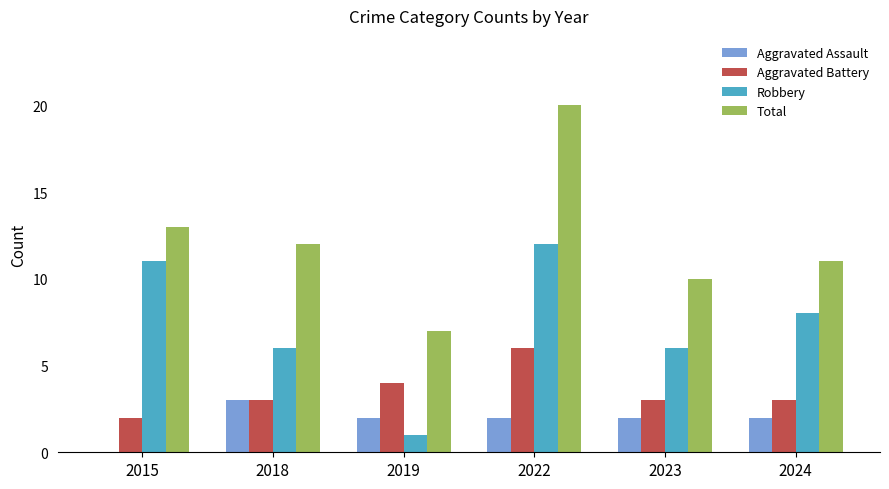

At which label does Total first exceed 12?

2015